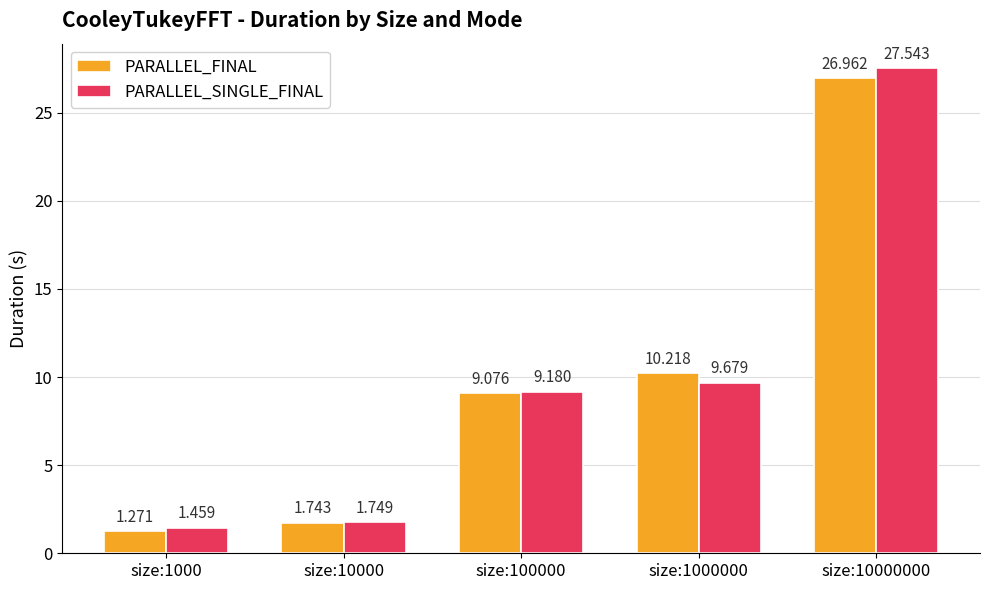

At how many categories does at least one series exceed 9?

3